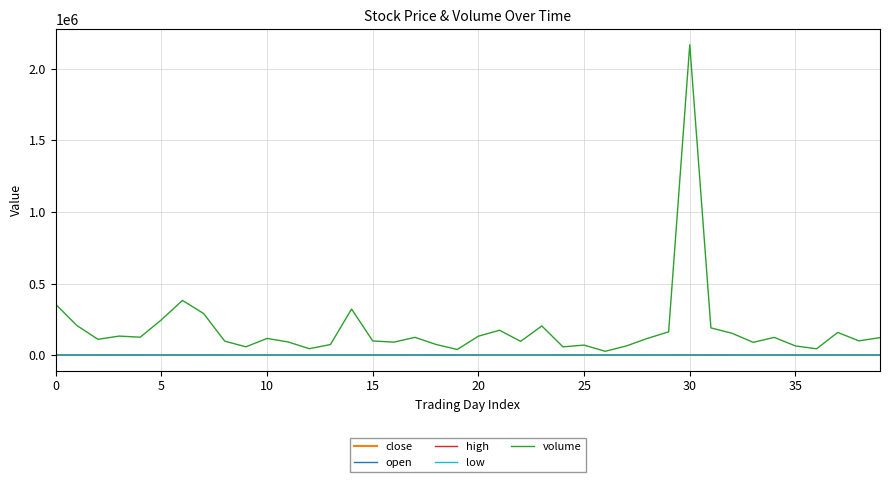

What is the greatest value displayed?

2167286.0